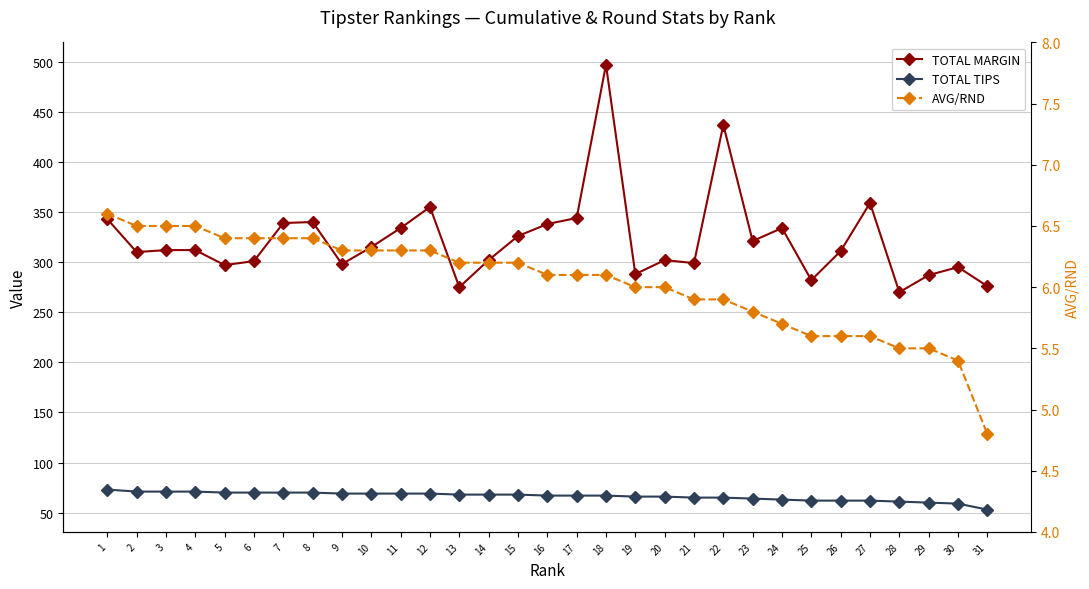

Between 31 and 8, which is larger?

8